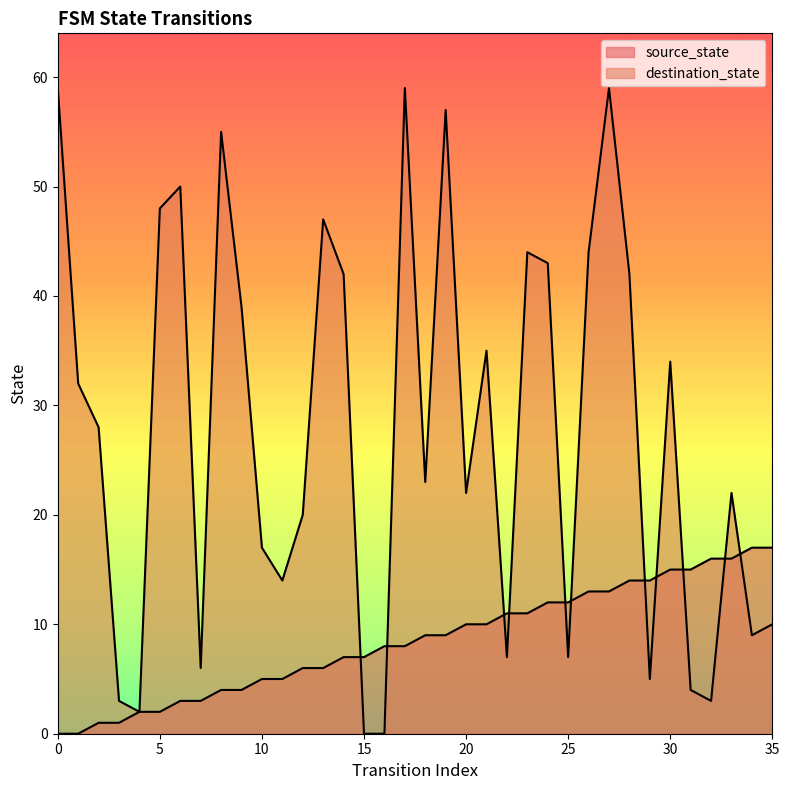

Which series ends up on top after the final intersection of source_state and destination_state?

source_state